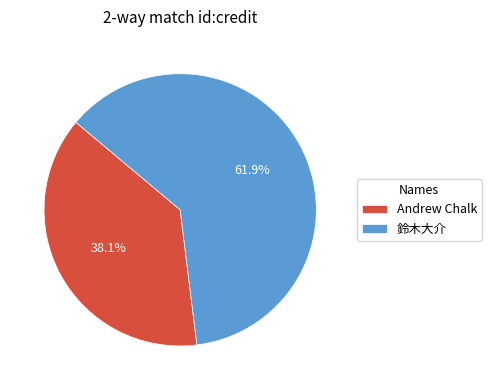

What is the largest slice in the pie chart?

鈴木大介